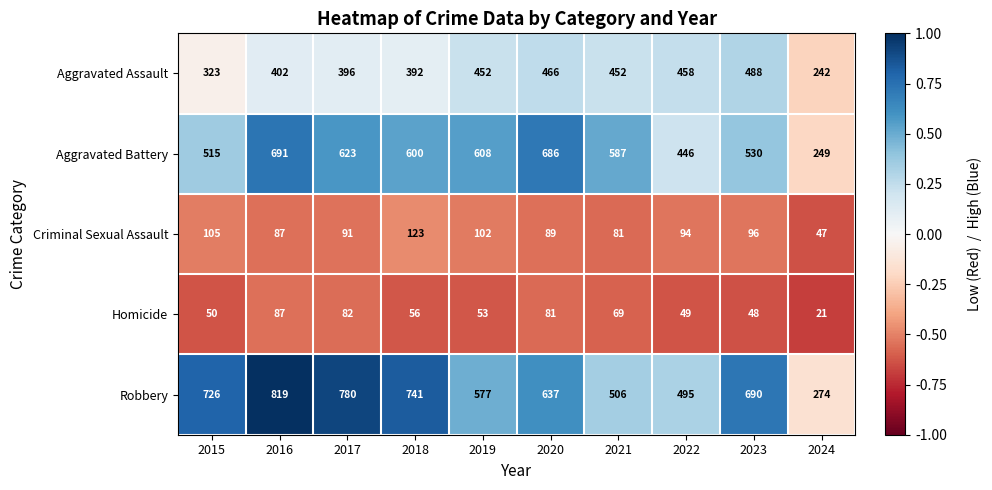

Where does the Aggravated Battery series first go above 600?

2016